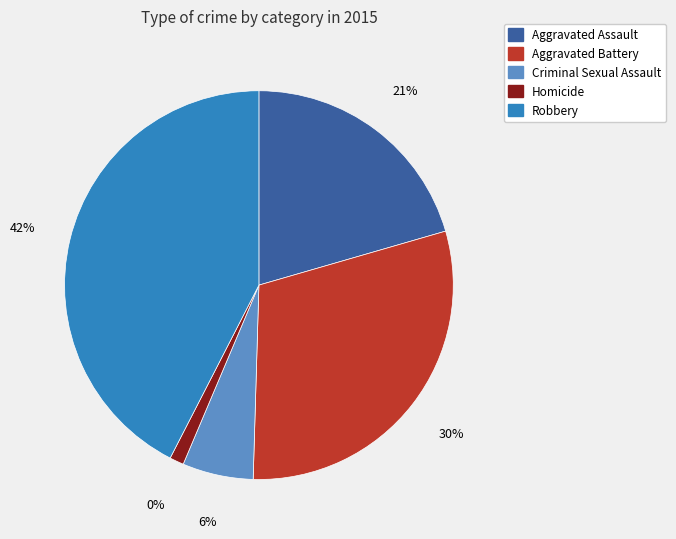

What is the largest slice in the pie chart?

Robbery